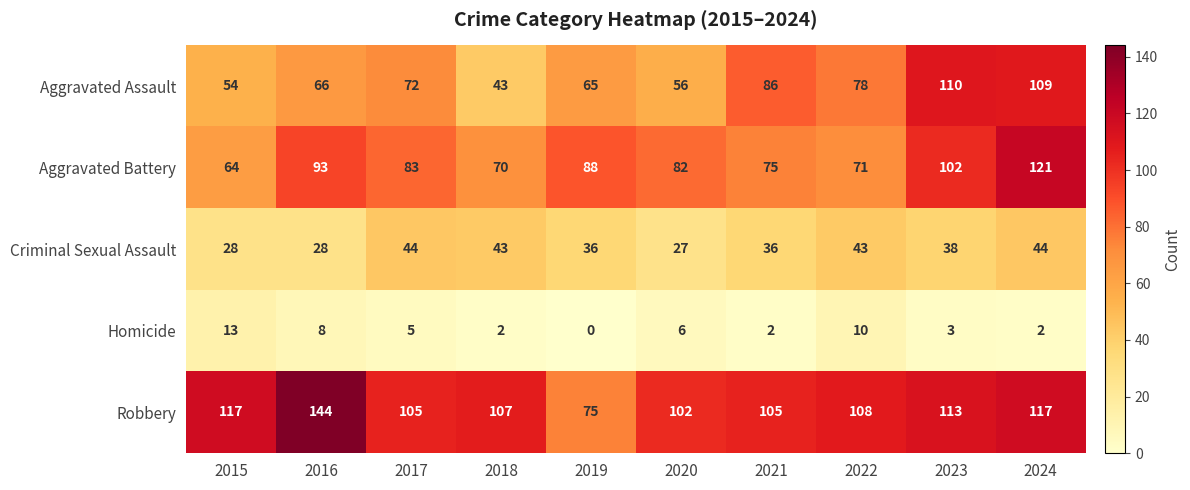

What is the difference between the highest and lowest values at 2018?

105